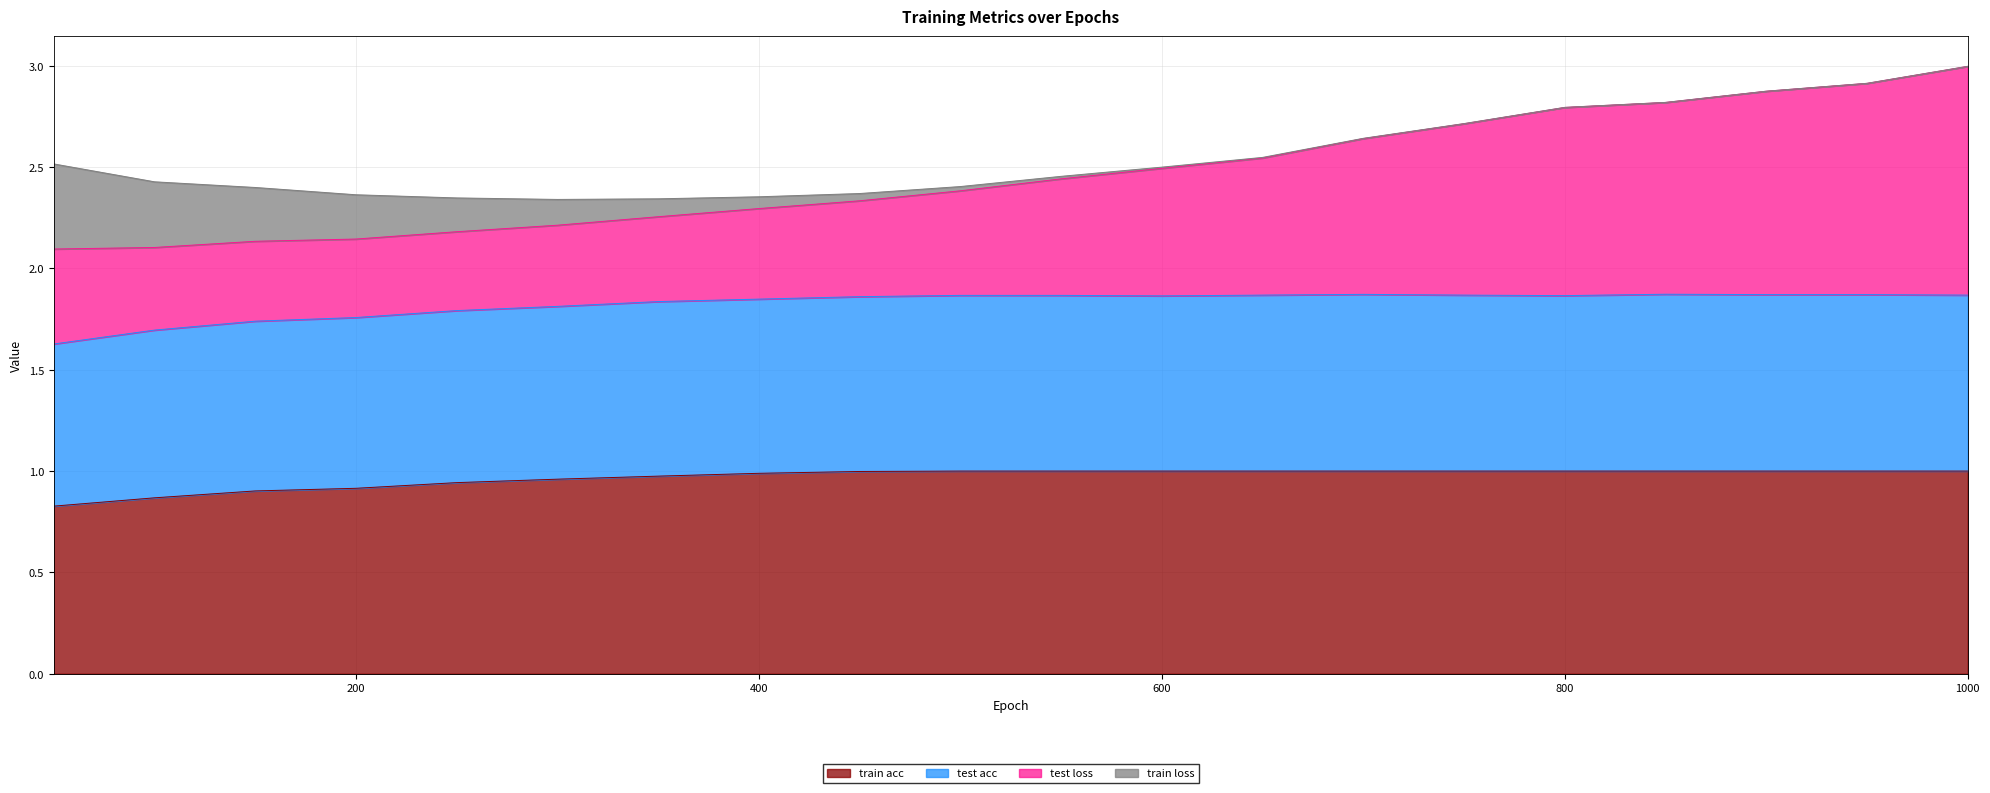

True or false: train acc and train loss cross at least once.

False